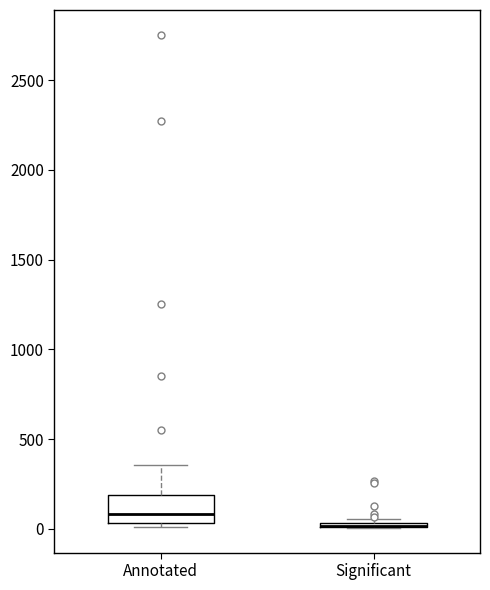

Where does the upper whisker of the box for Annotated end on the y-axis? The values are not printed on the chart, so give them approximately, as read against the axis.

350